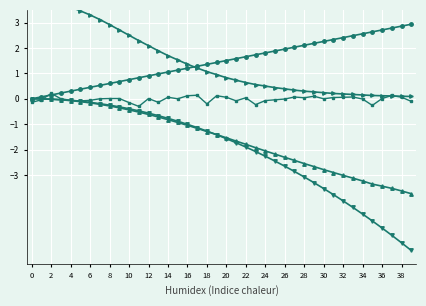

How many lines are shown in the chart?

5